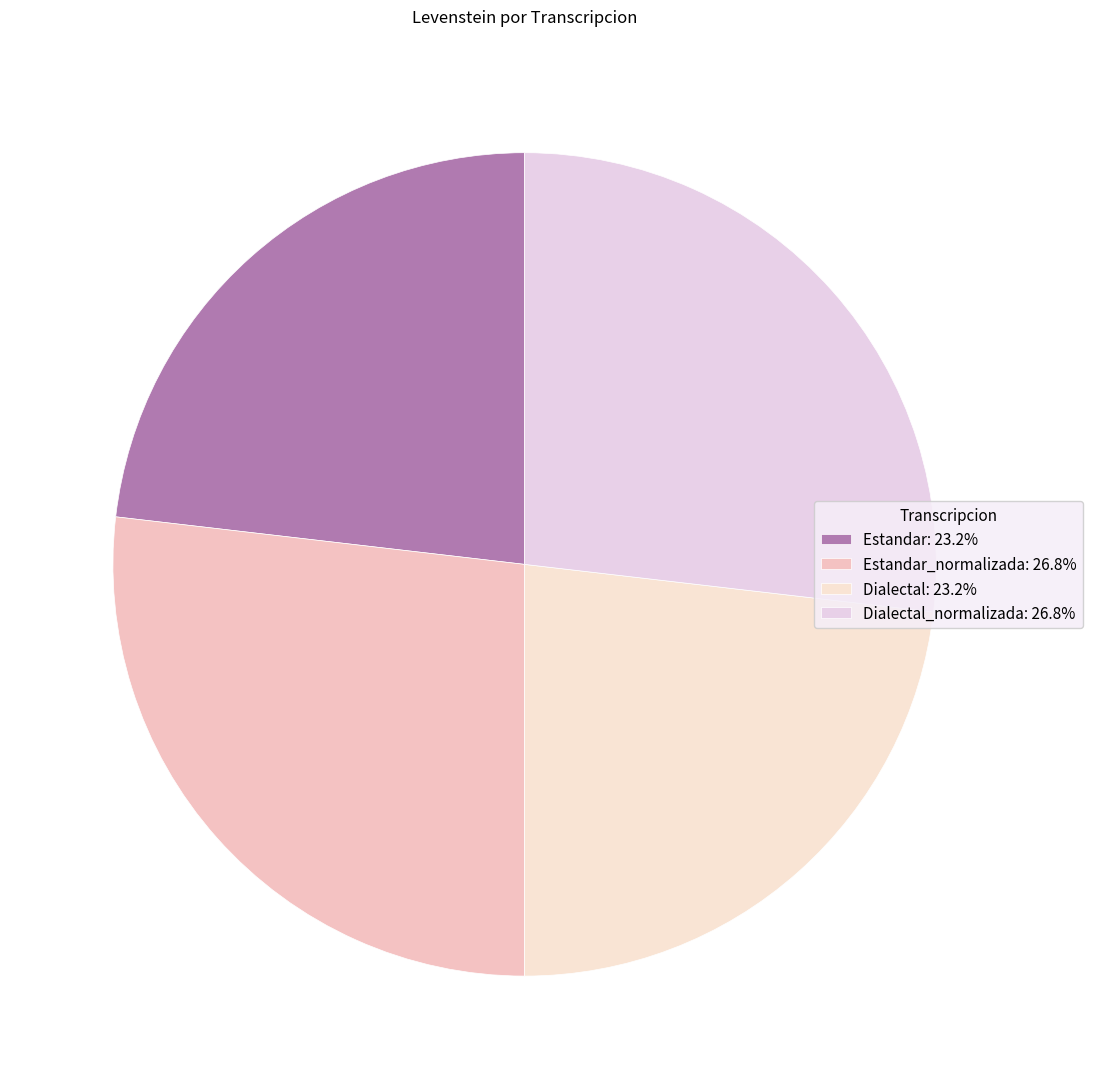

Count the number of slices in the pie.

4